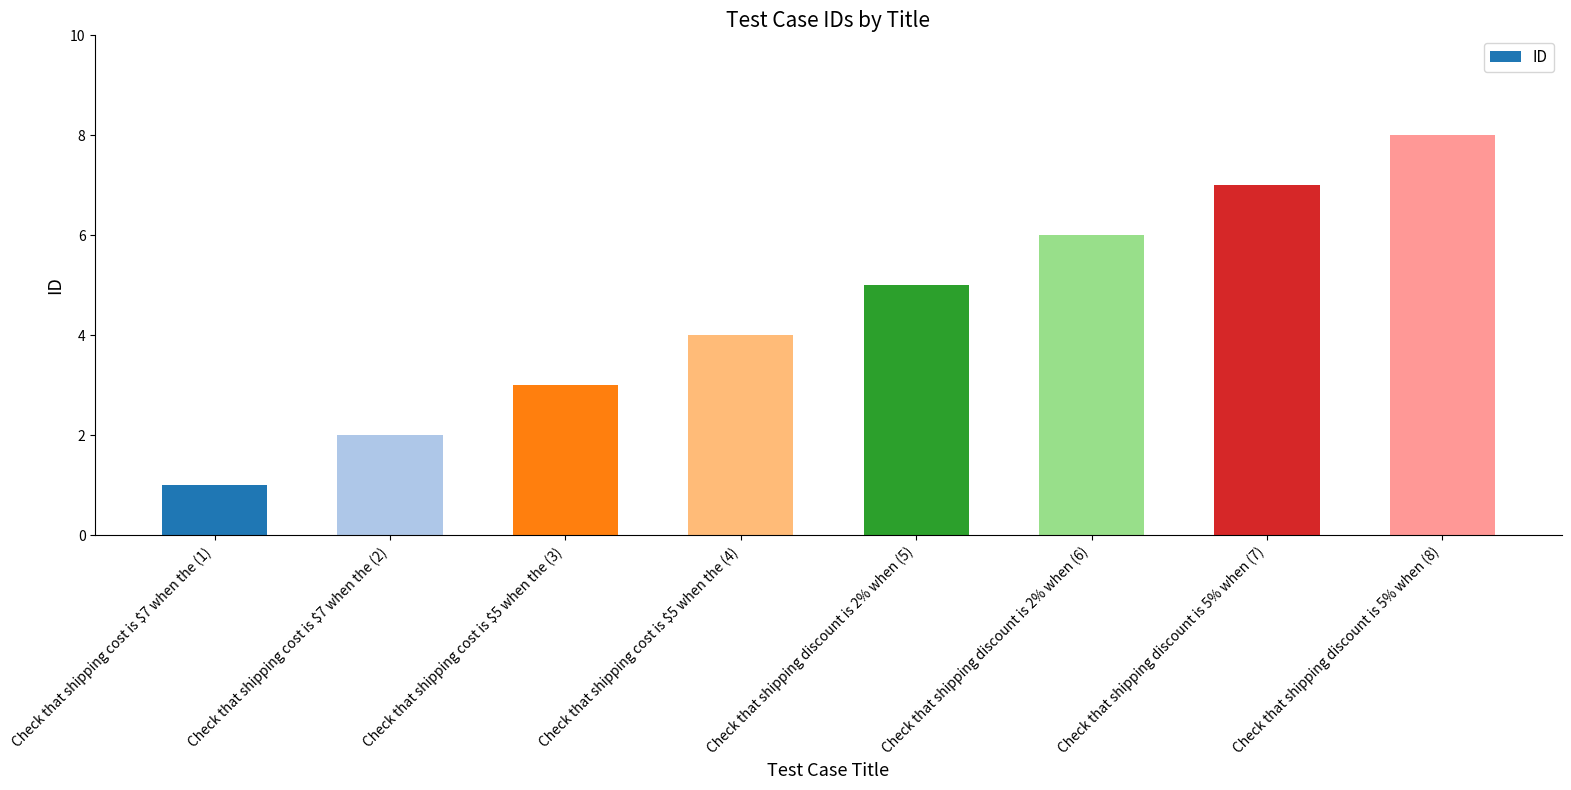

Between Check that shipping cost is $5 when the (3) and Check that shipping cost is $5 when the (4), which is larger?

Check that shipping cost is $5 when the (4)